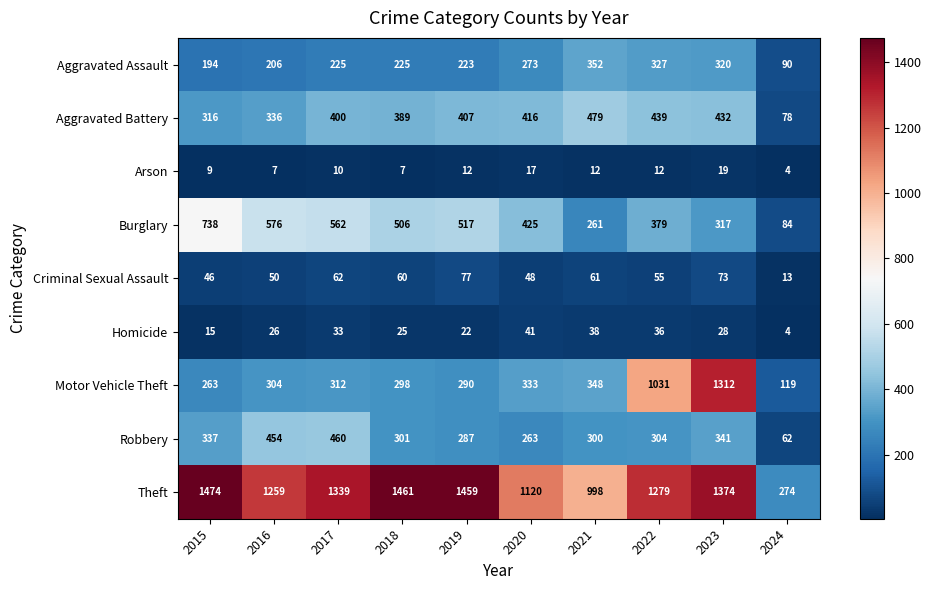

Rank the series by their maximum value, from lowest to highest.

Arson, Homicide, Criminal Sexual Assault, Aggravated Assault, Robbery, Aggravated Battery, Burglary, Motor Vehicle Theft, Theft